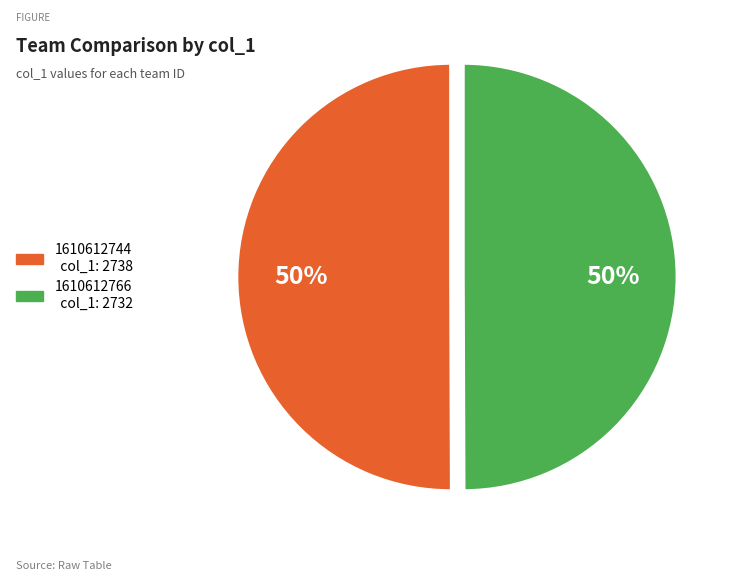

To the nearest percent, what percentage of the pie is 1610612744?

50%